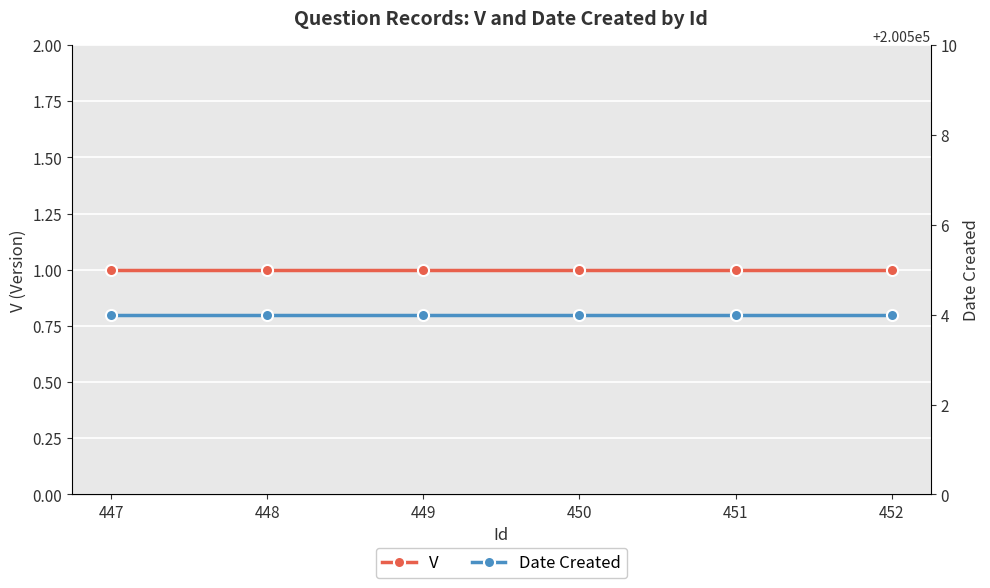

What is the lowest value of the Date Created series?

200504